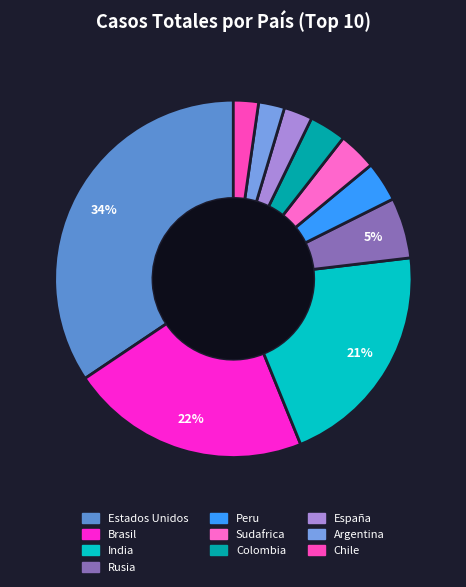

What is the largest slice in the pie chart?

Estados Unidos